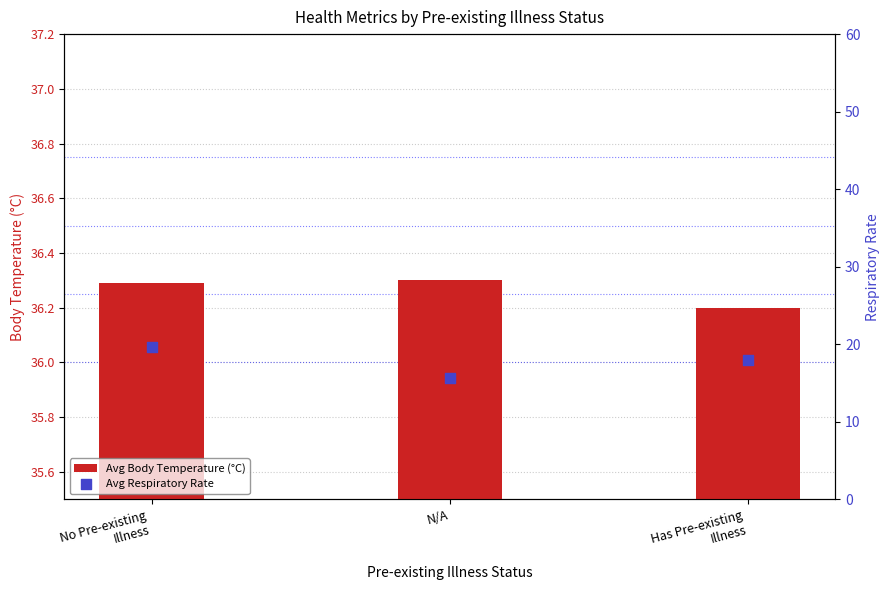

What is the total value across all series at N/A?

52.0